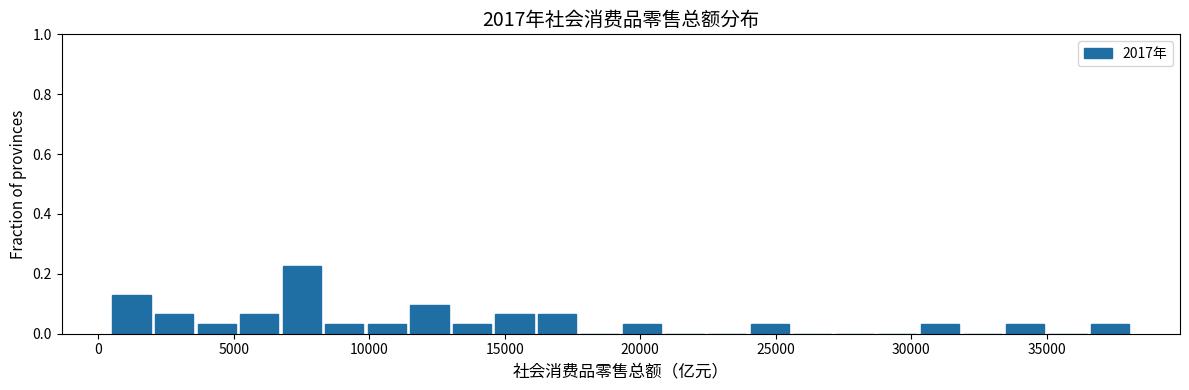

Read against the x-axis, roughly where is the centre of the tallest bar?

7500